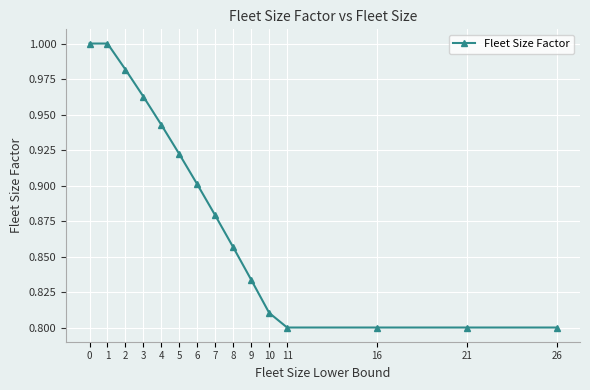

What is the sum of all values?

13.3